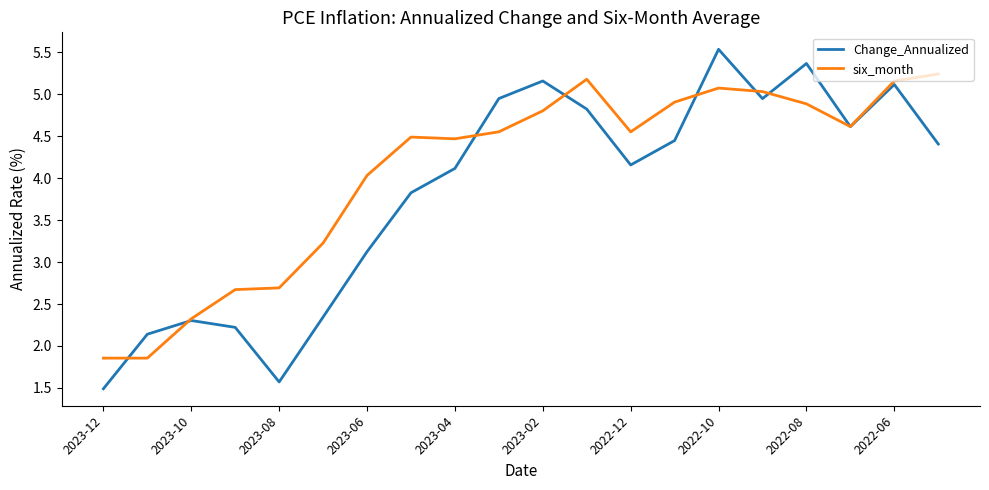

At how many categories does at least one series exceed 3?

15